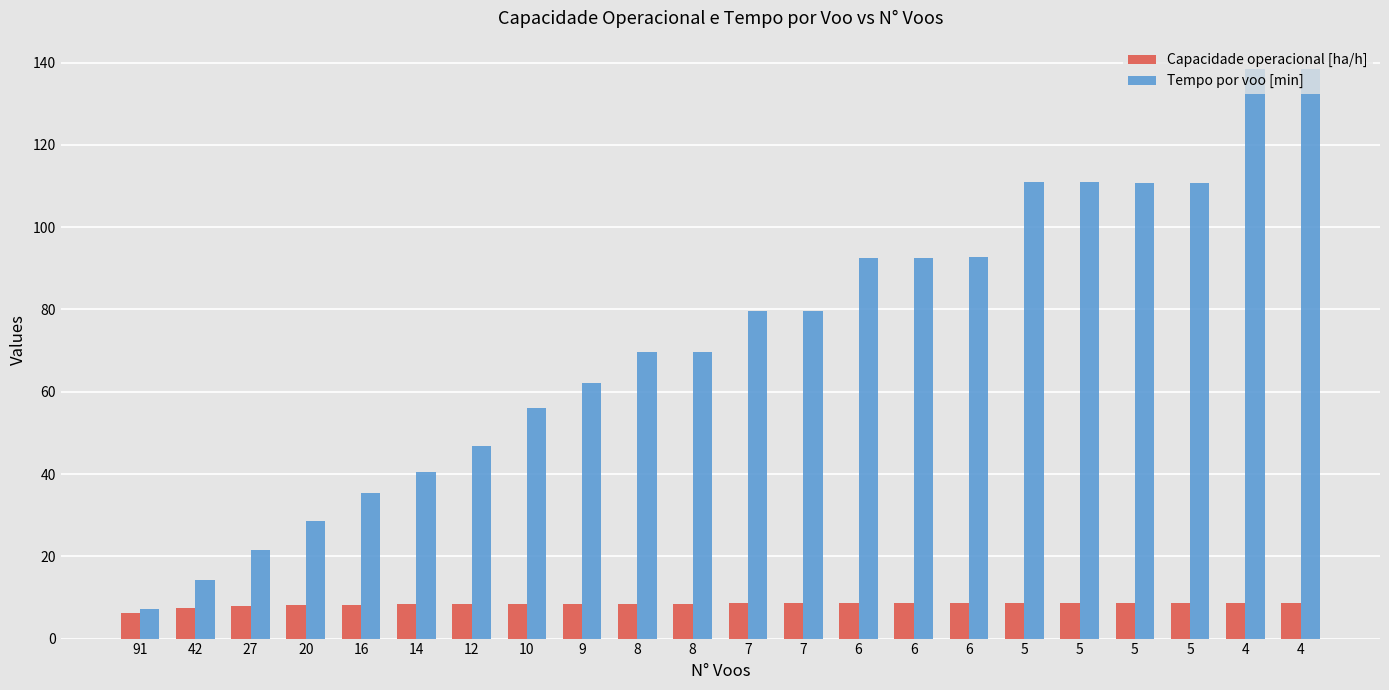

What is the difference between the maximum and minimum values in the Capacidade operacional [ha/h] series?

2.4